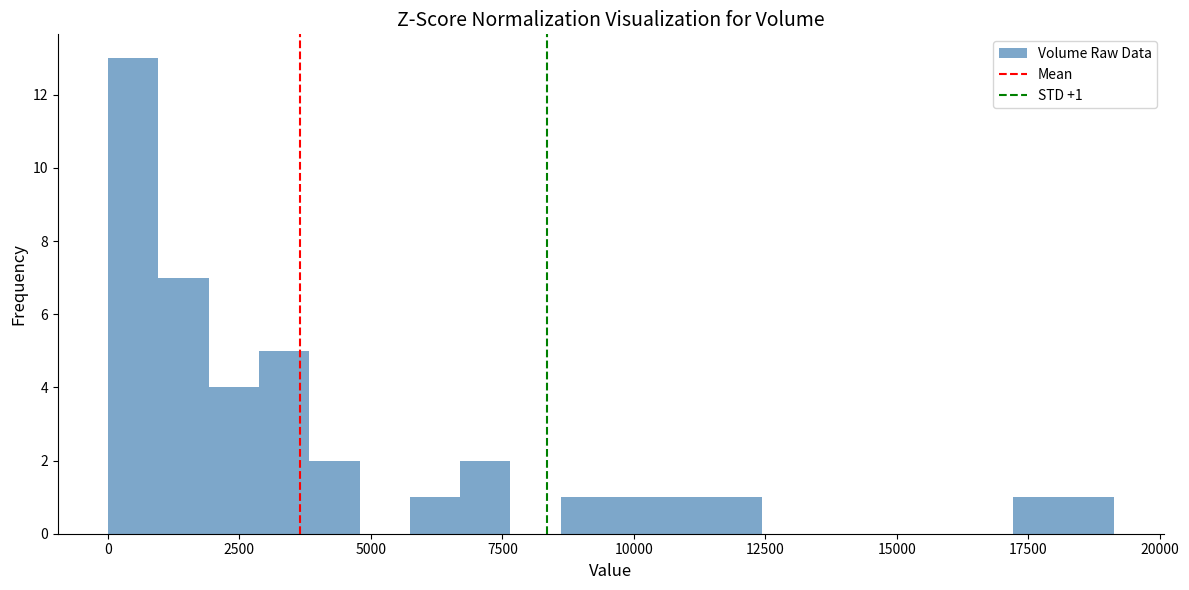

Around what value on the x-axis is the tallest bar? Give the approximate position of its centre, as read against the axis.

500